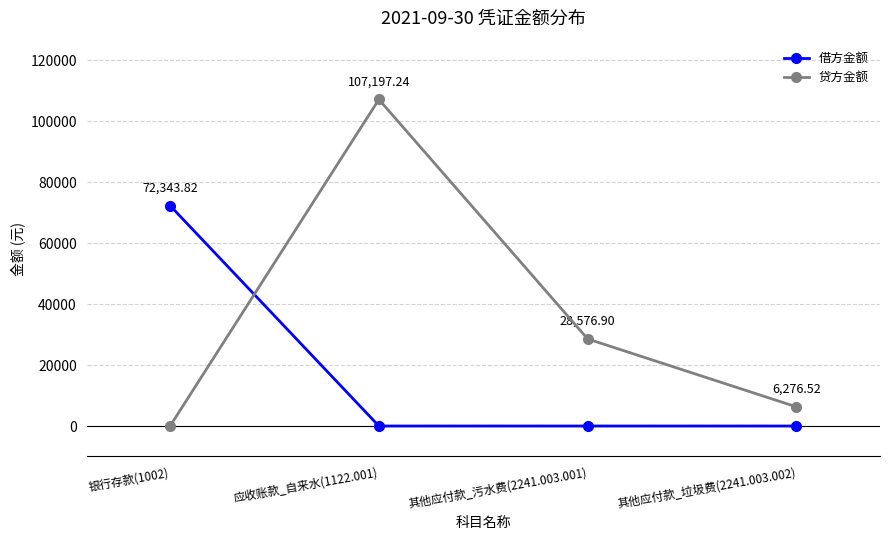

What position from the right is 其他应付款_垃圾费(2241.003.002)?

1